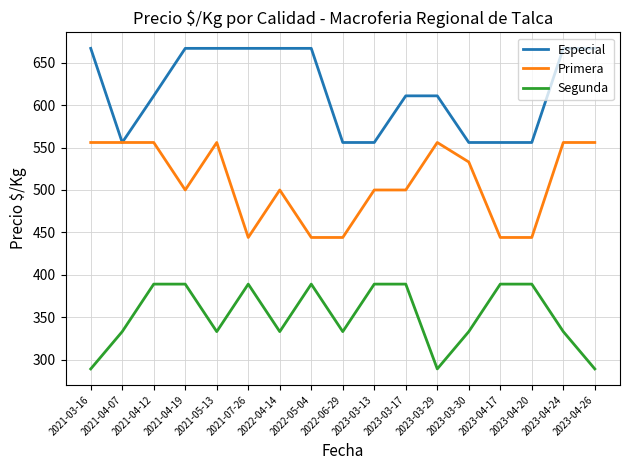

Rank the series by their average value, from lowest to highest.

Segunda, Primera, Especial